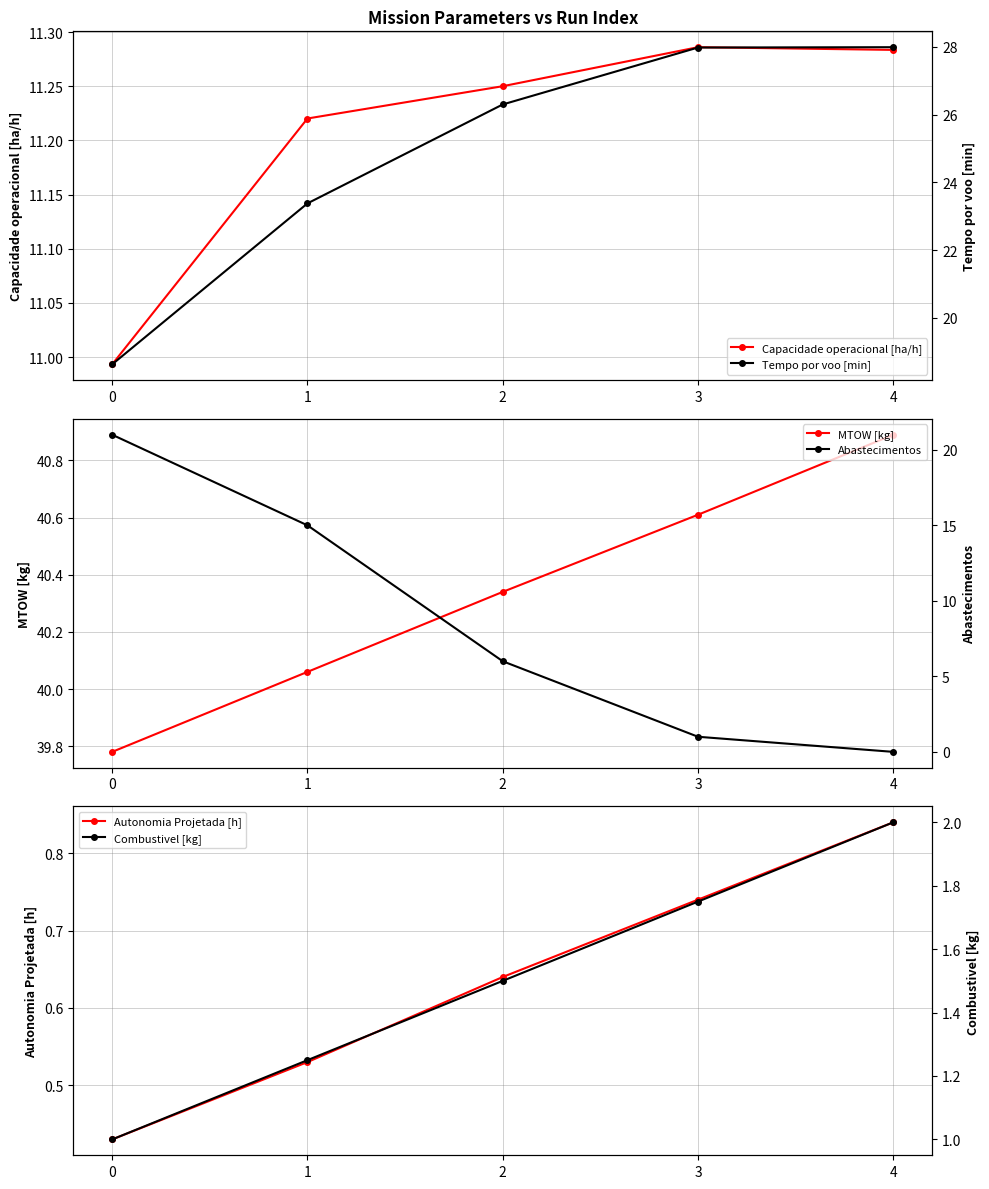

What is the difference between the second highest and second lowest values in the MTOW [kg] series?

0.5